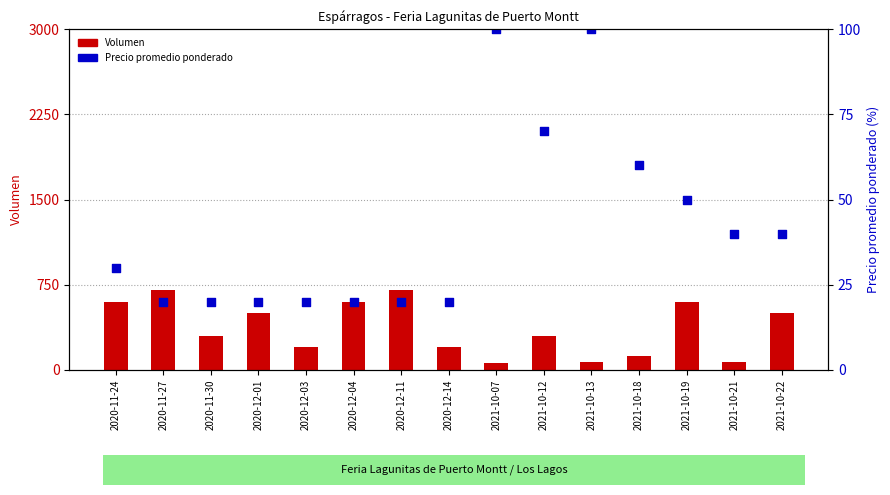

At how many categories does at least one series exceed 206?

9